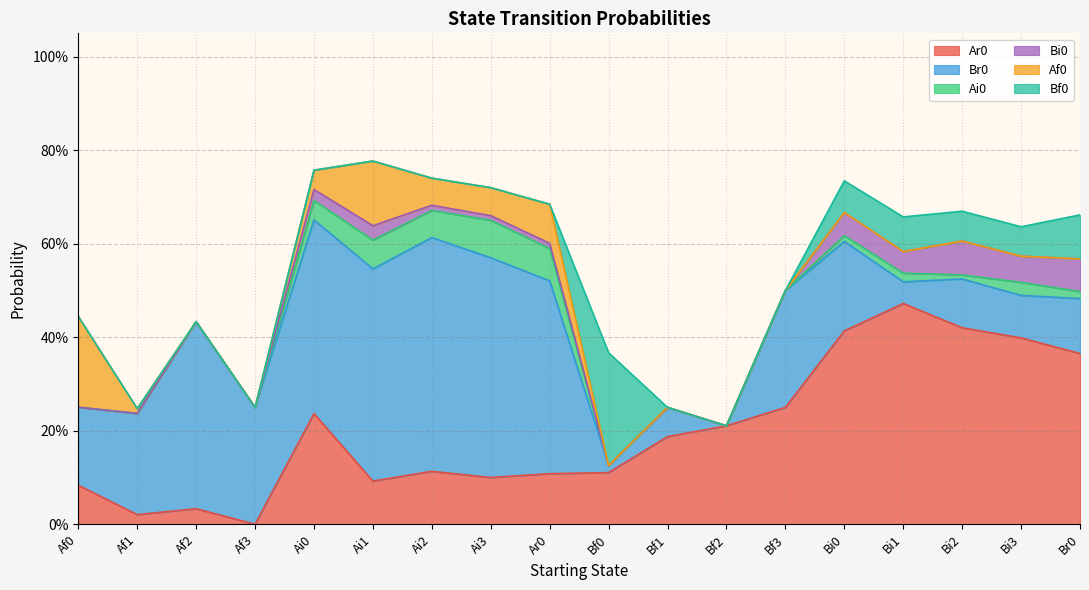

The value of Af0 at Bf1 is 0.0. True or false?

True